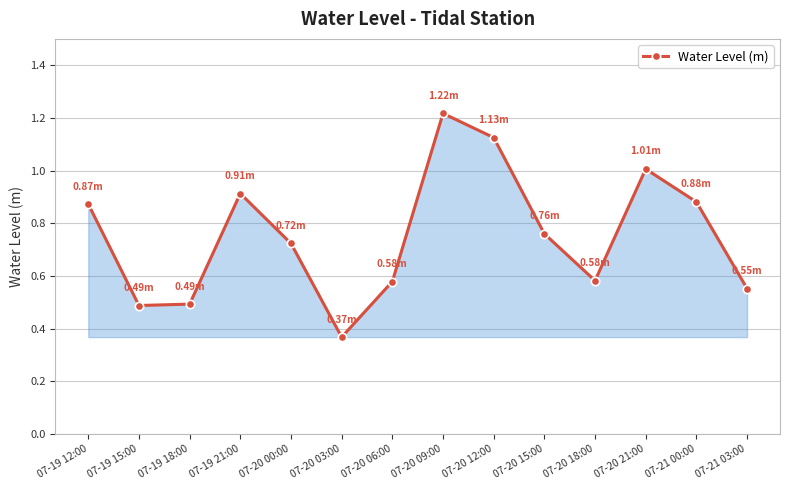

The chart shows a value of 0.3 at 07-21 03:00. True or false?

False